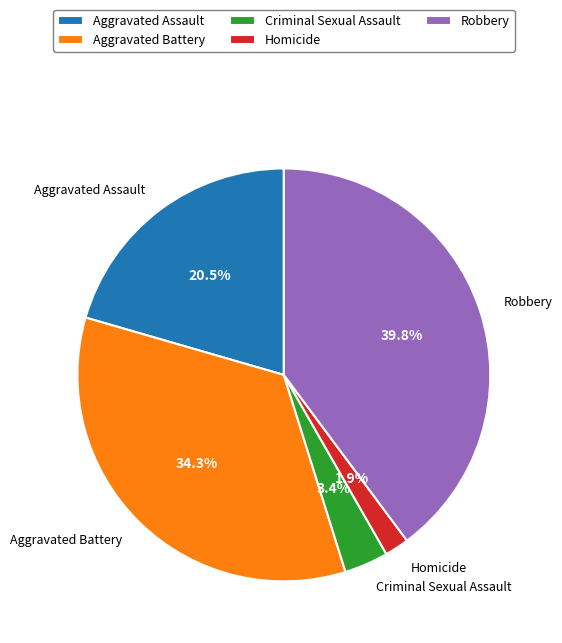

Is there a majority slice in this chart?

No